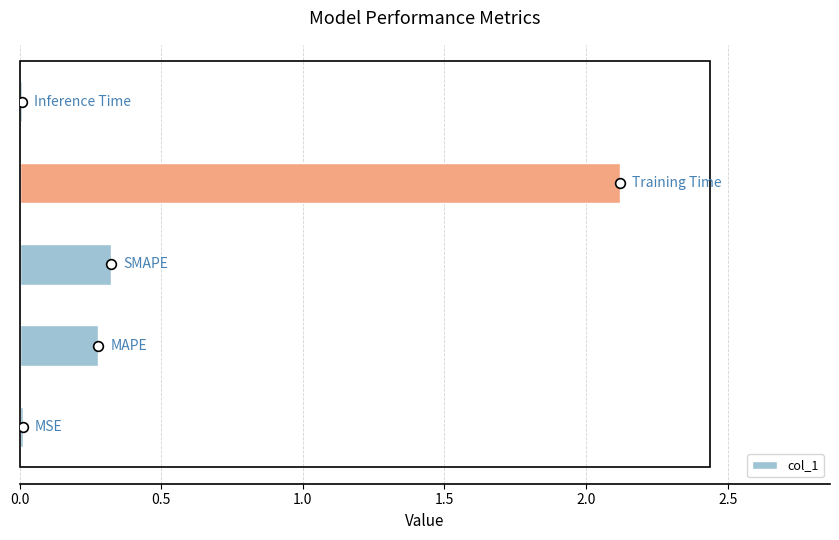

What is the maximum value shown in the chart?

2.1